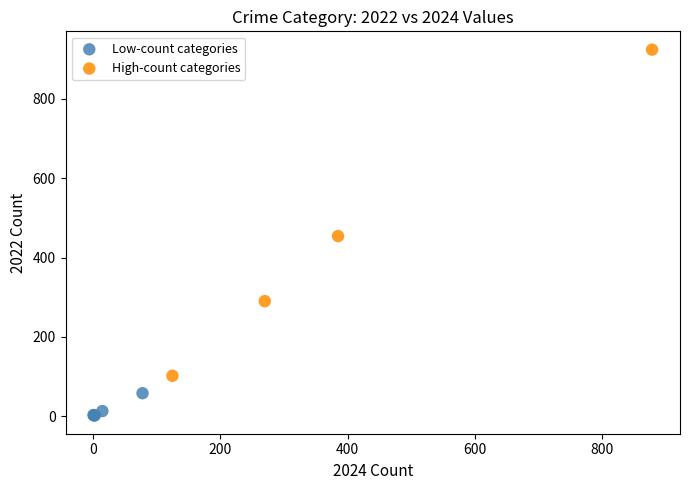

Which series contains the lowest Y value?

Low-count categories